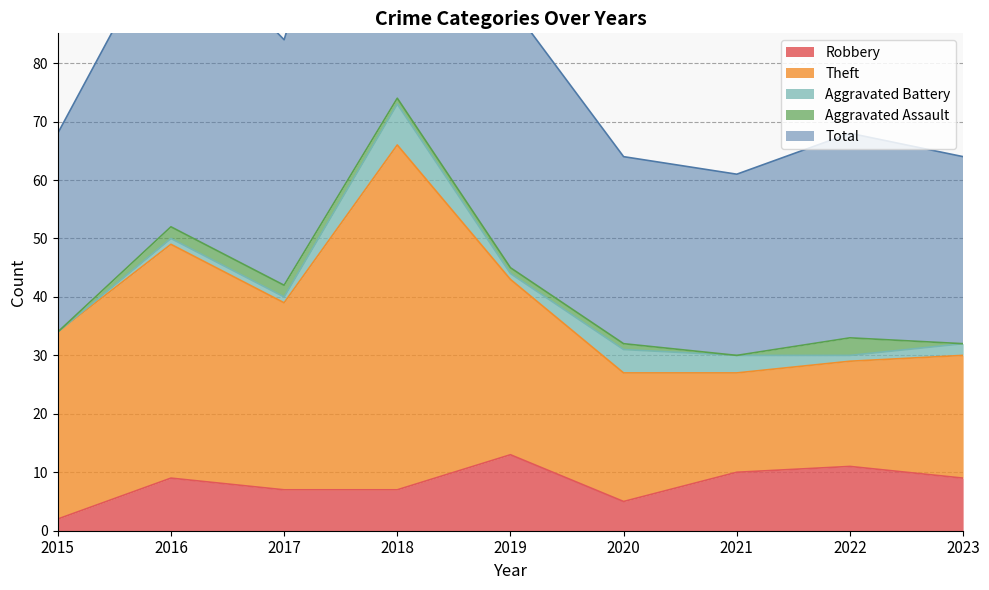

What is the difference between the maximum and minimum values in the Theft series?

42